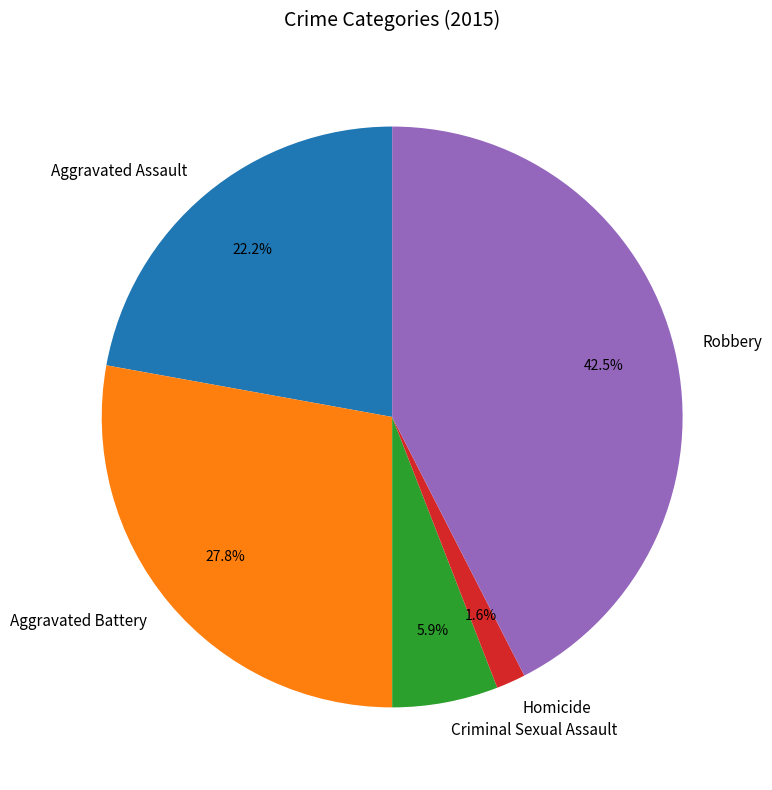

To the nearest percent, what is the combined percentage of Aggravated Assault and Homicide?

24%